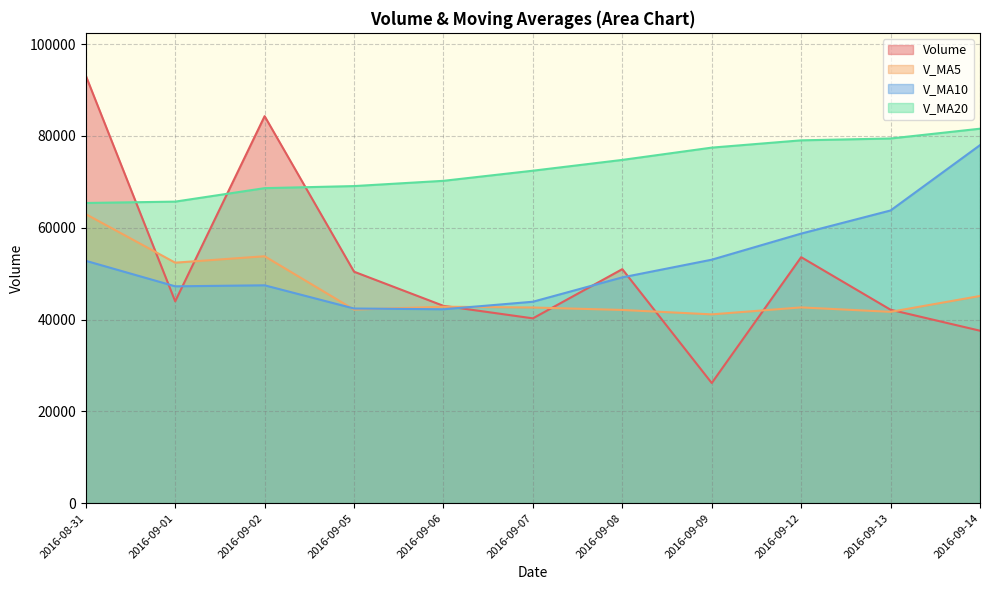

Is the value of v_ma10 at 2016-09-02 greater than the value of v_ma5 at 2016-09-14?

Yes